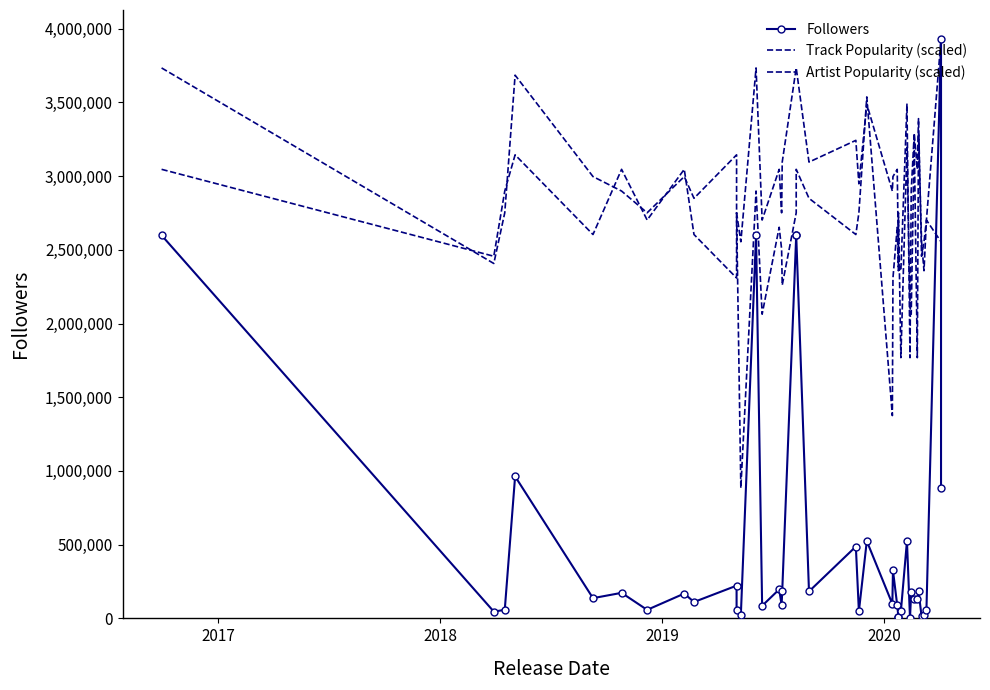

At 2019, list the series in order from largest to smallest.

Artist Popularity (scaled), Track Popularity (scaled), Followers